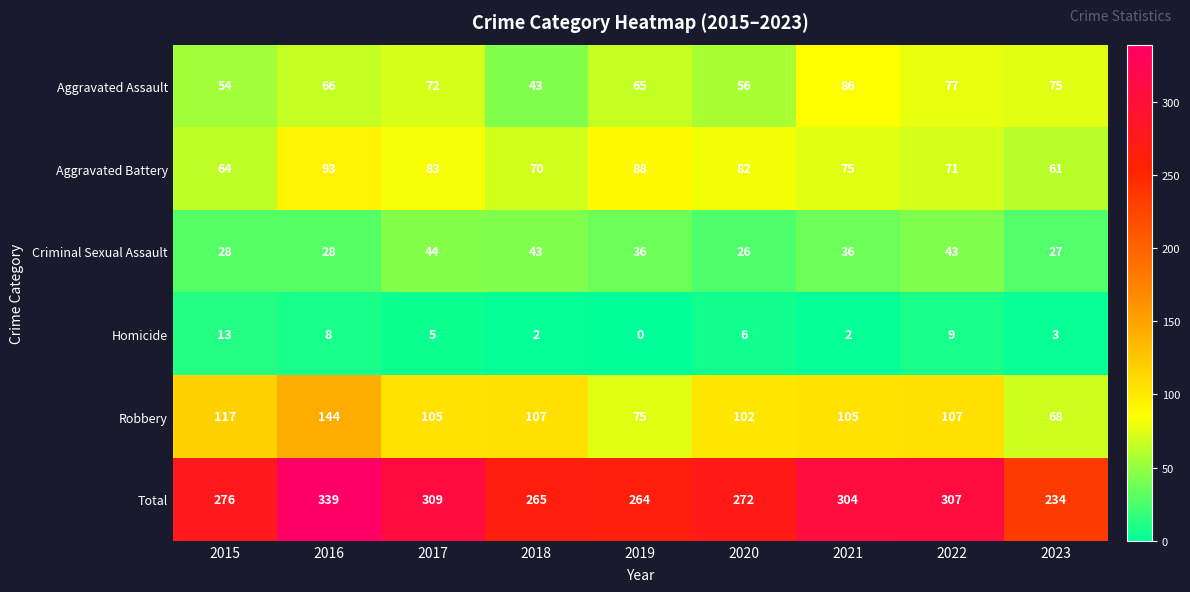

The Total series shows 276 at 2015. True or false?

True